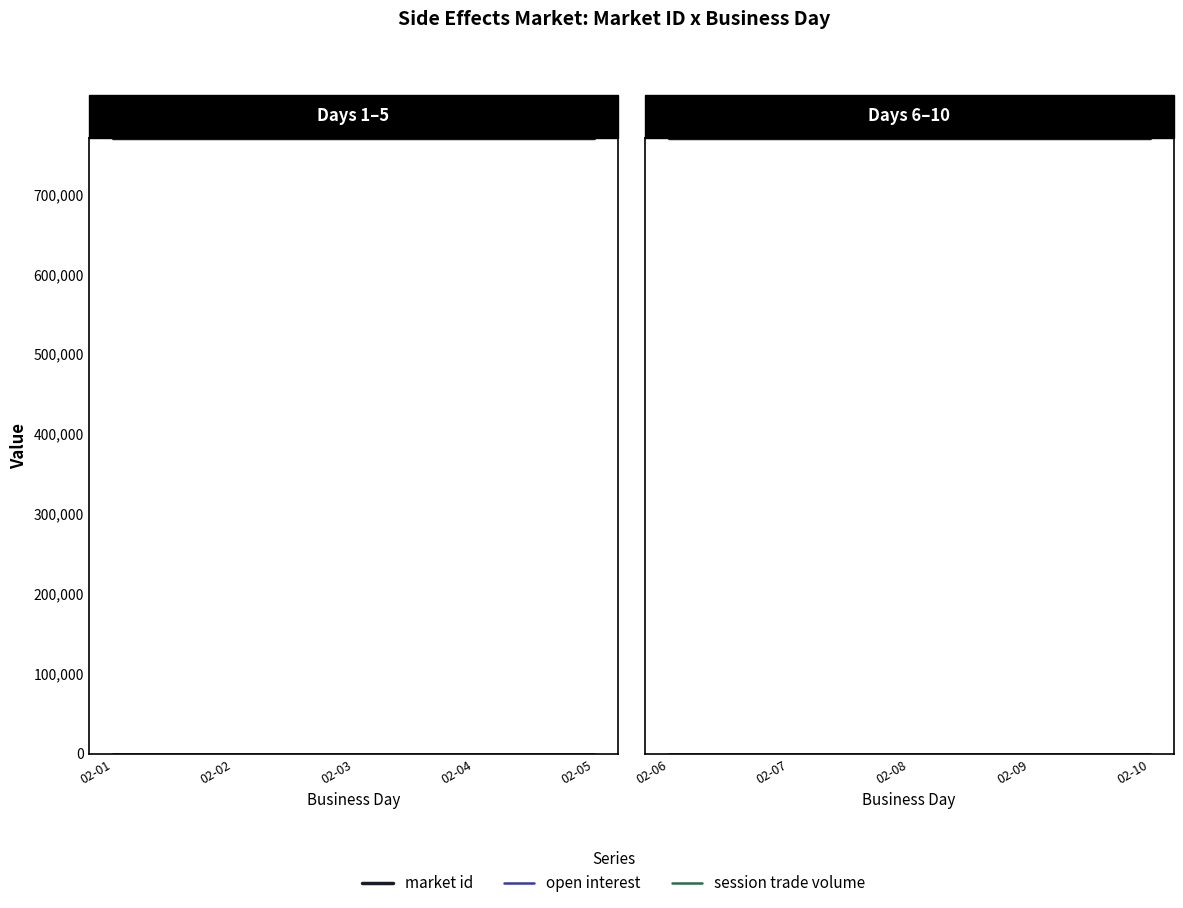

Is it true that market id equals 1377751 at 02-09?

False